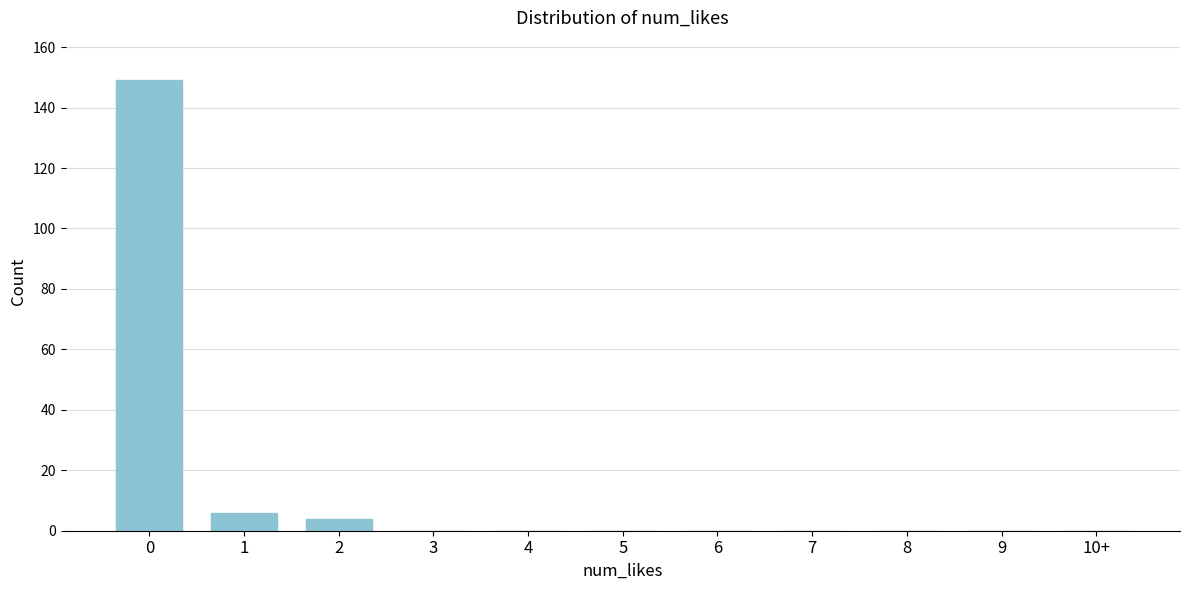

Reading left to right, what are all the values shown in this chart?

0=149	1=6	2=4	3=0	4=0	5=0	6=0	7=0	8=0	9=0	10+=0